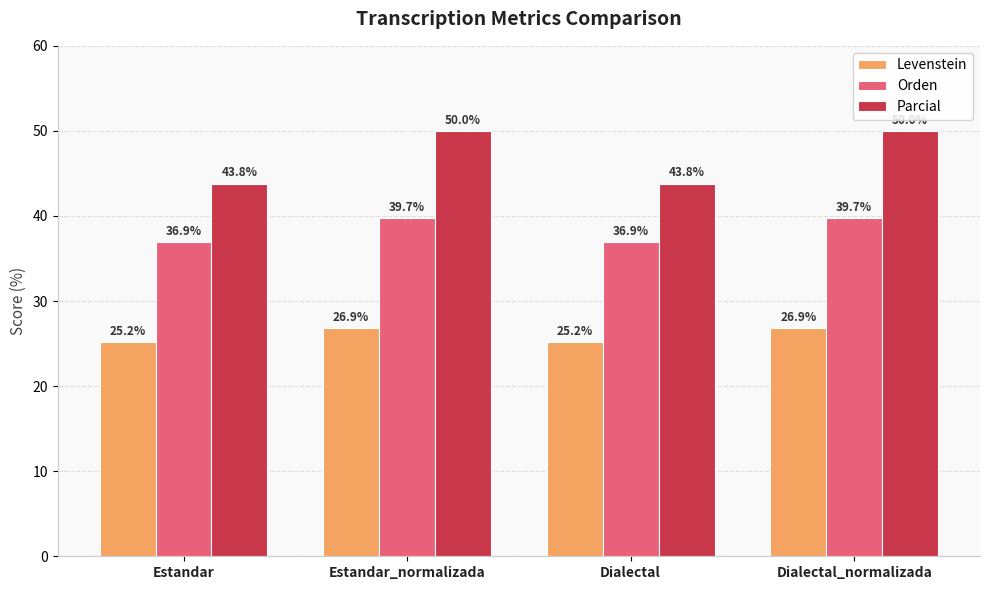

What value does the Levenstein series have at Estandar?

25.2